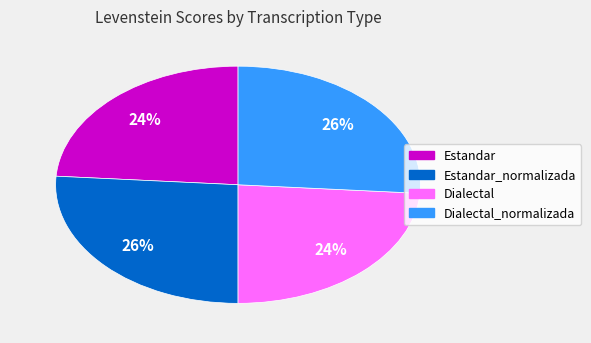

Is there a majority slice in this chart?

No